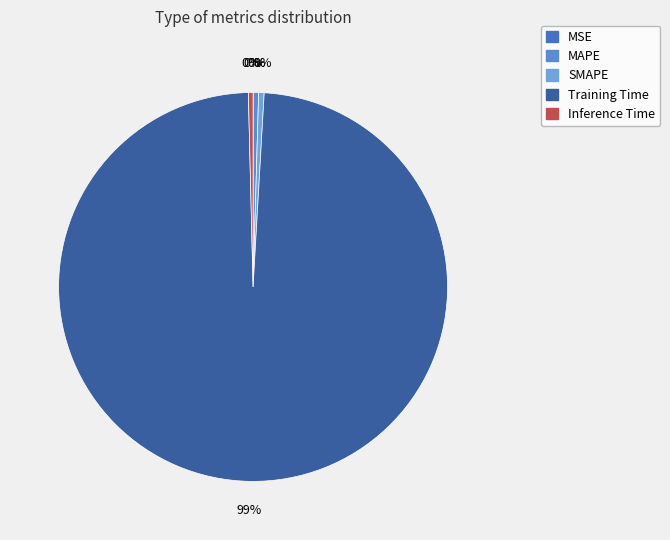

Which has a higher value, MSE or MAPE?

MAPE